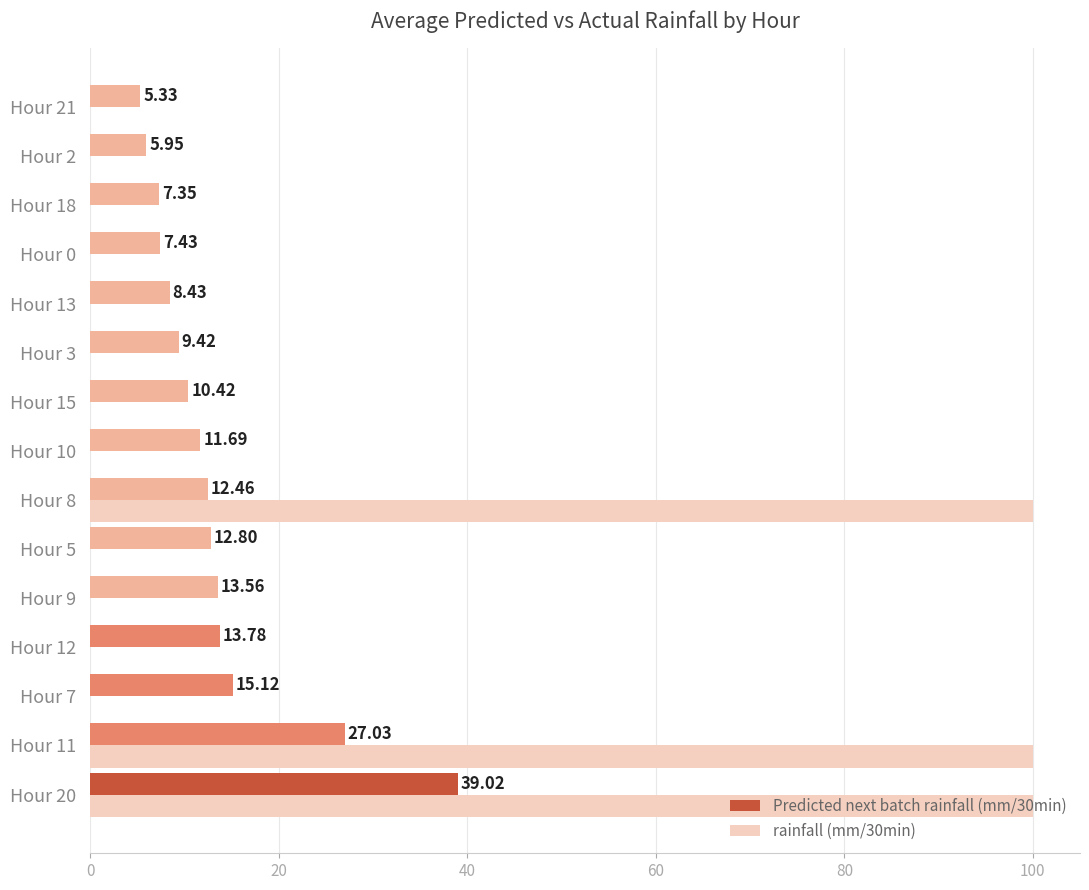

At which category is the sum across all series the highest?

Hour 20